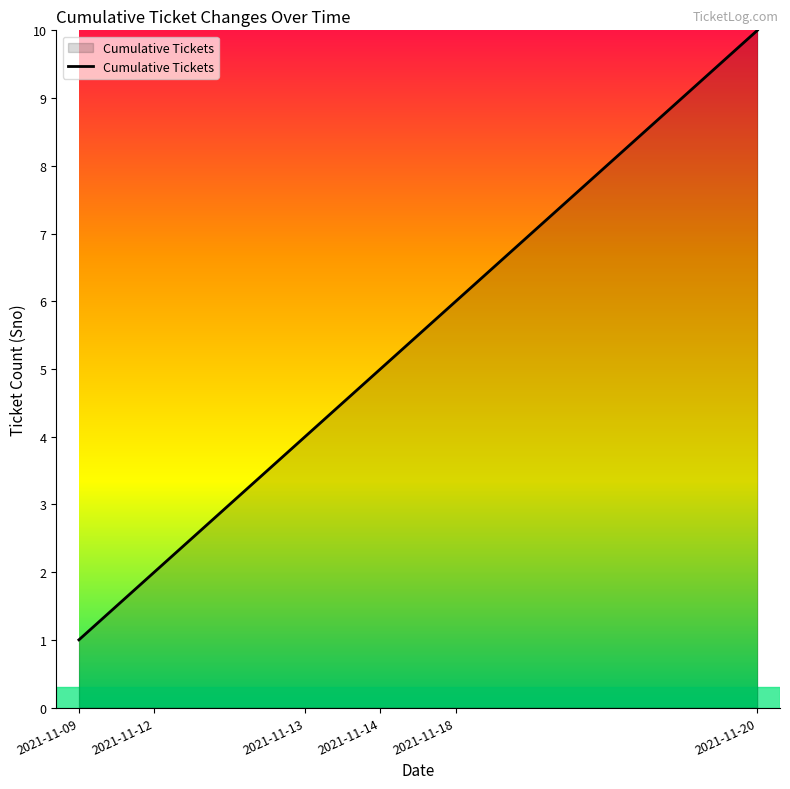

What is the difference between the maximum and minimum values?

9